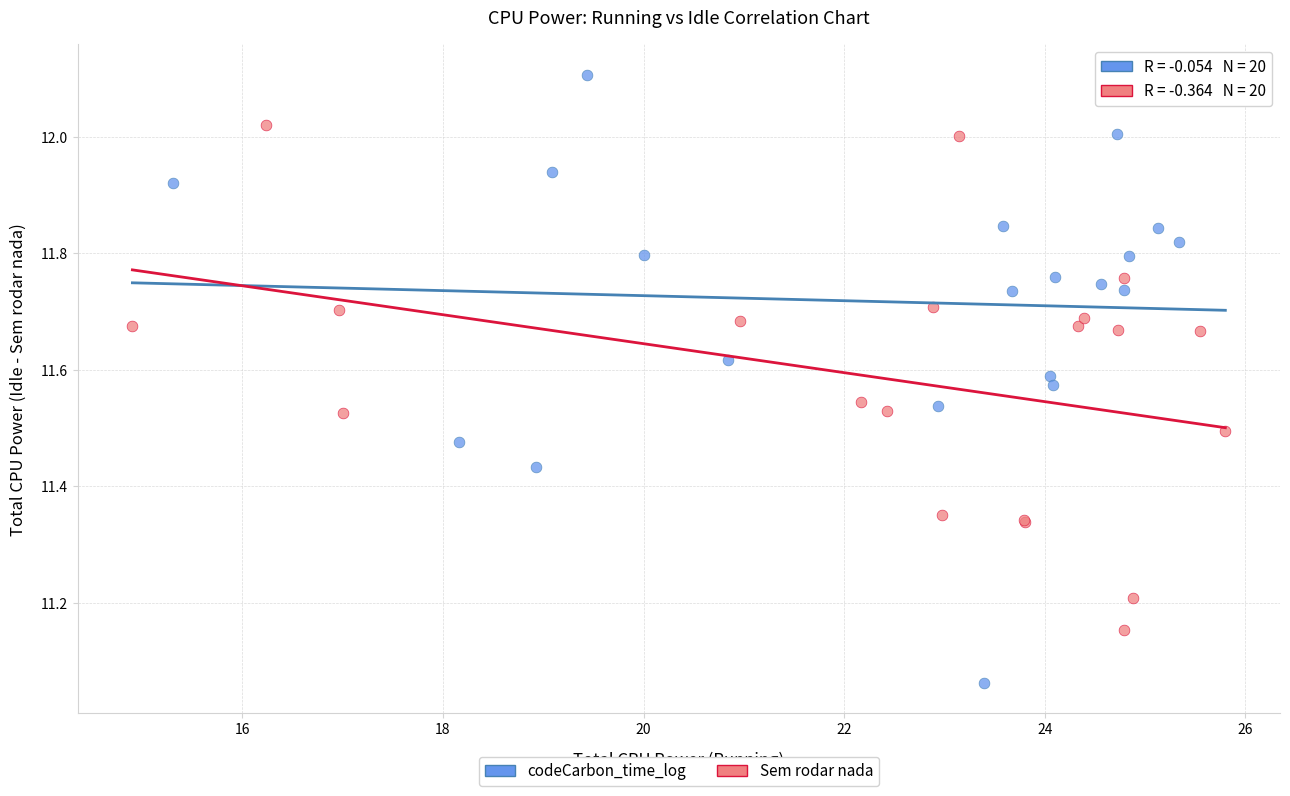

Which series has the largest Y range (max minus min)?

codeCarbon_time_log